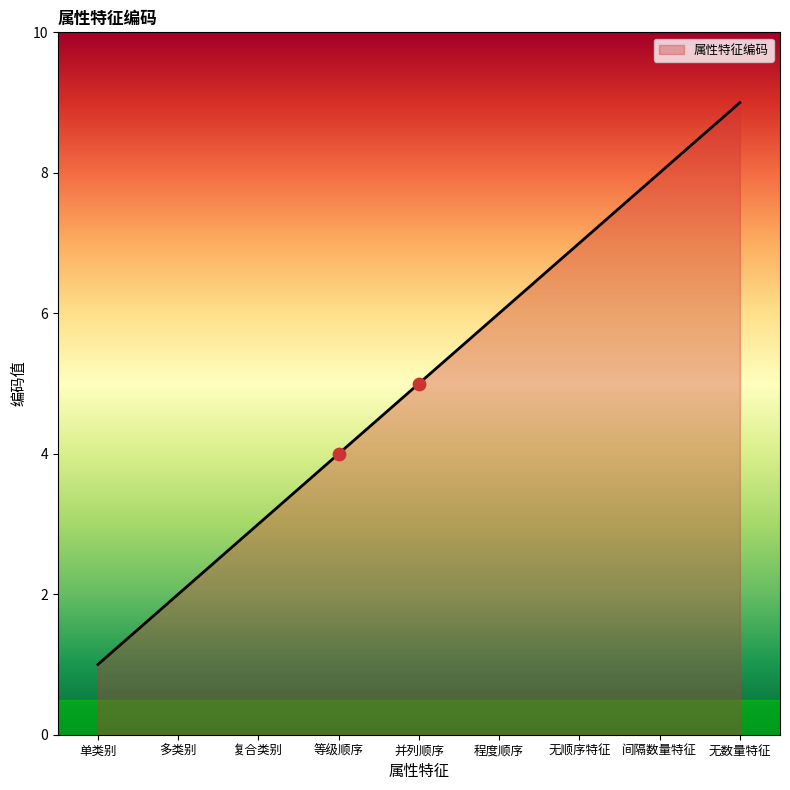

Approximately how many times larger is the value at 复合类别 compared to 无数量特征?

0.3